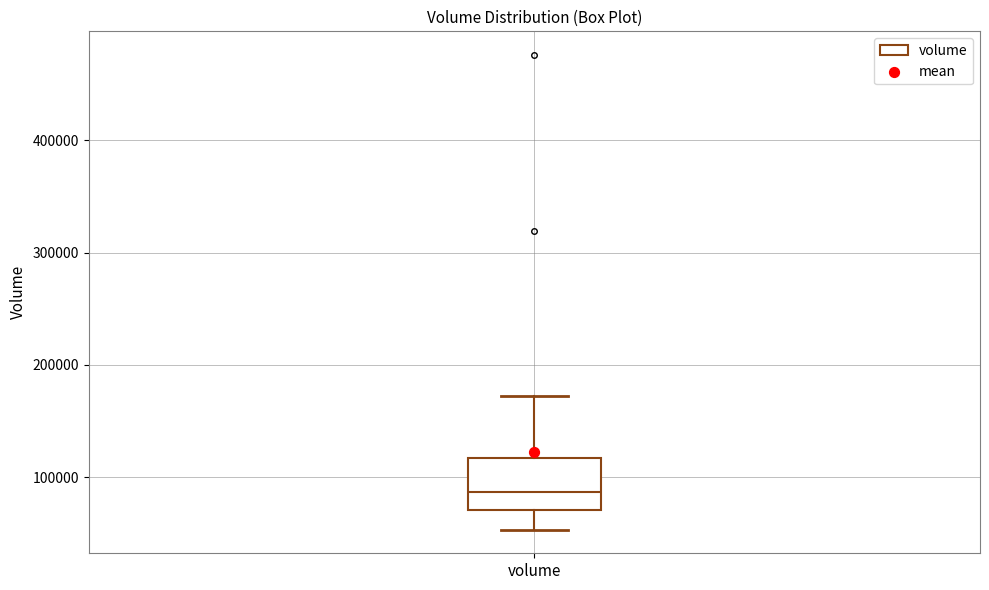

Where does the lower whisker of the box for volume end on the y-axis? The values are not printed on the chart, so give them approximately, as read against the axis.

50000